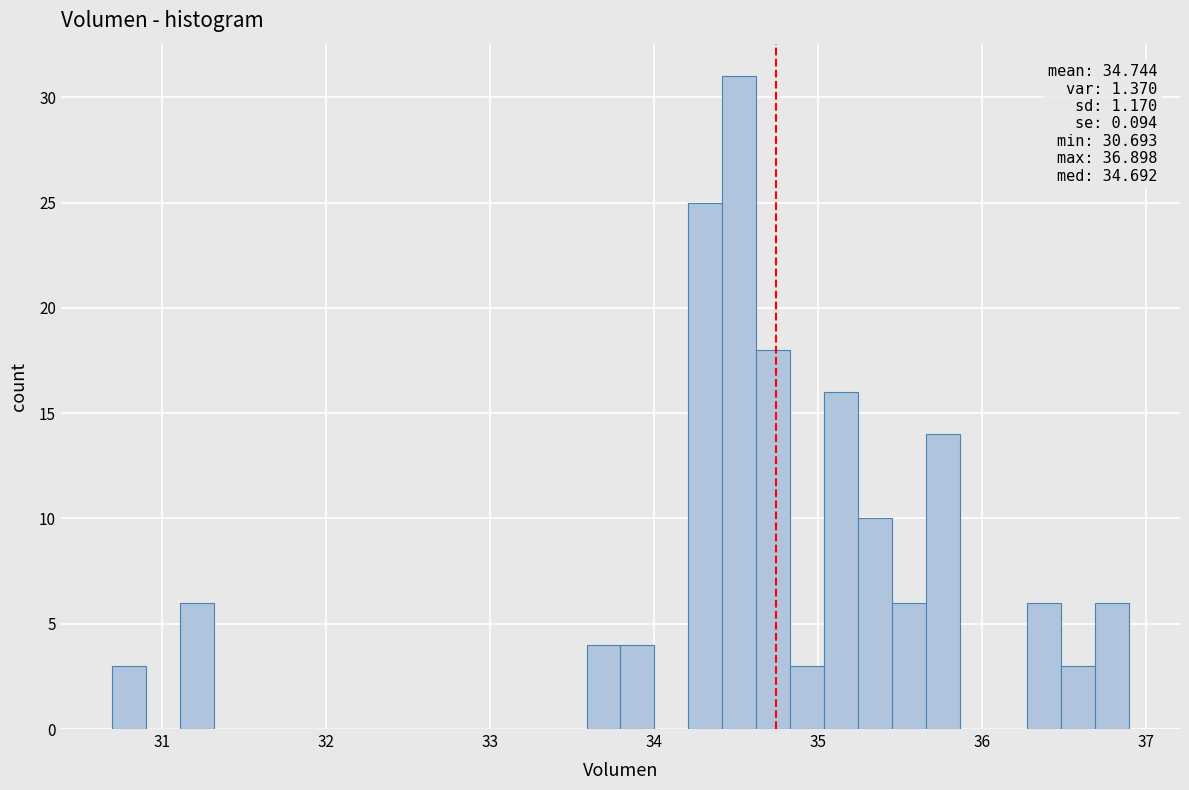

Around what value on the x-axis is the tallest bar? Give the approximate position of its centre, as read against the axis.

34.5